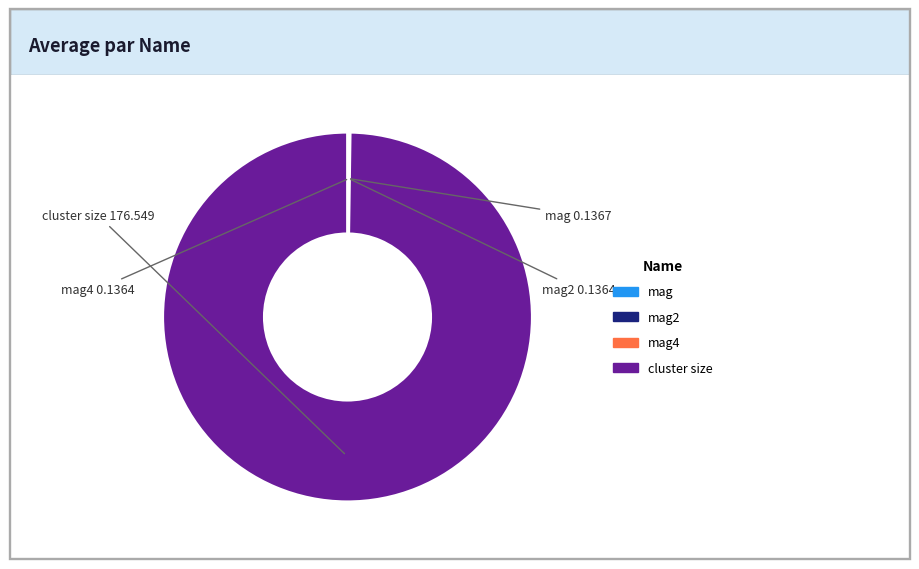

Does any single category account for the majority?

Yes